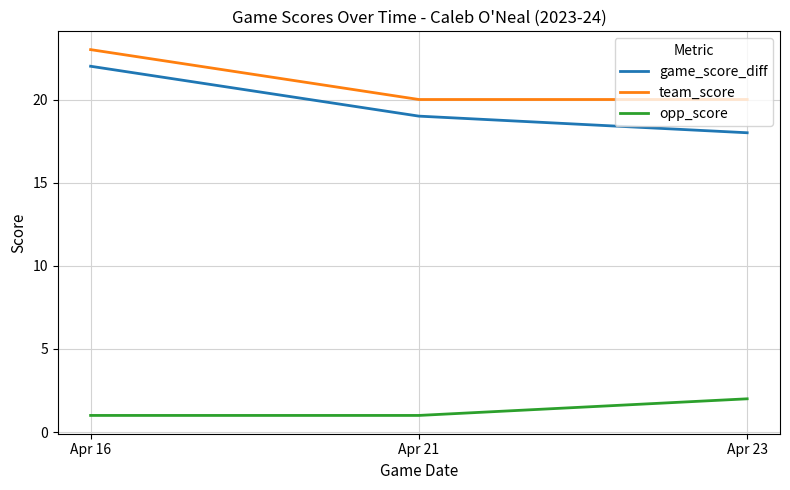

What value does the team_score series have at Apr 21?

20